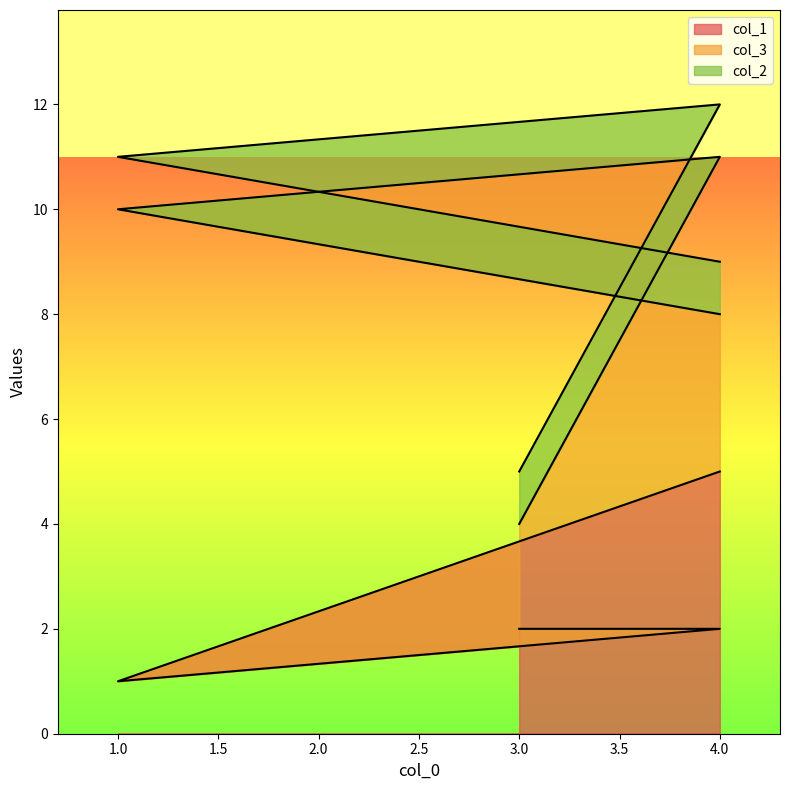

What is the label of the 1st point from the right?

4